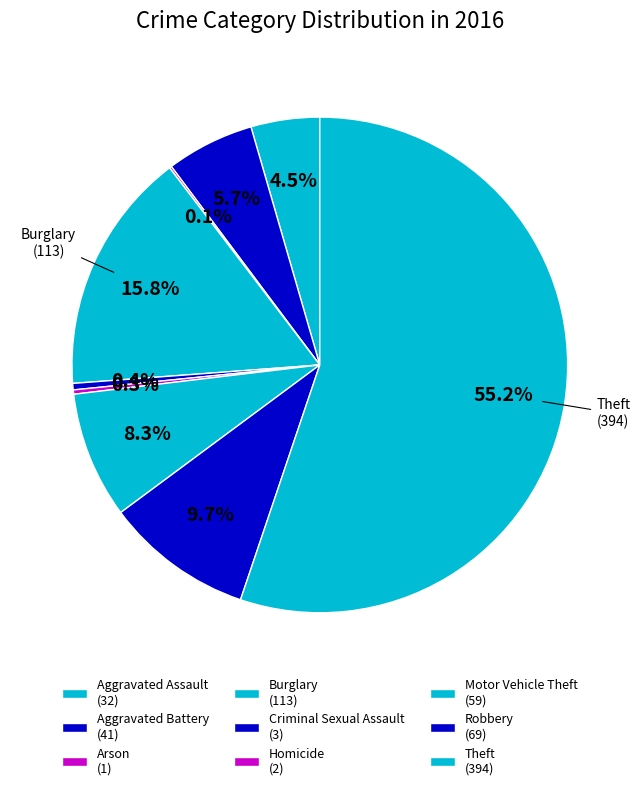

What percentage is the Aggravated Assault slice, to the nearest percent?

4%